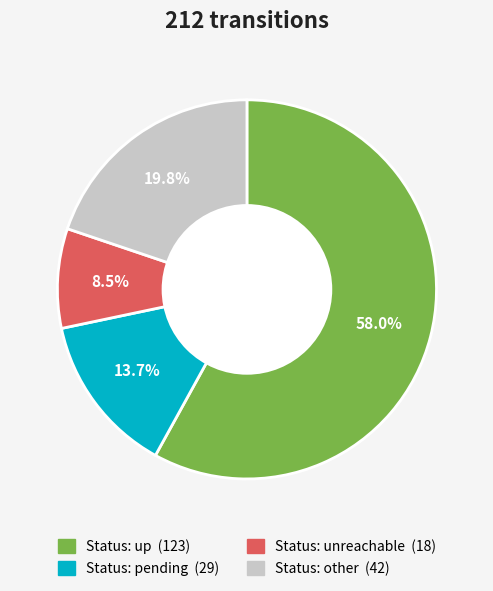

Does any single category account for the majority?

Yes